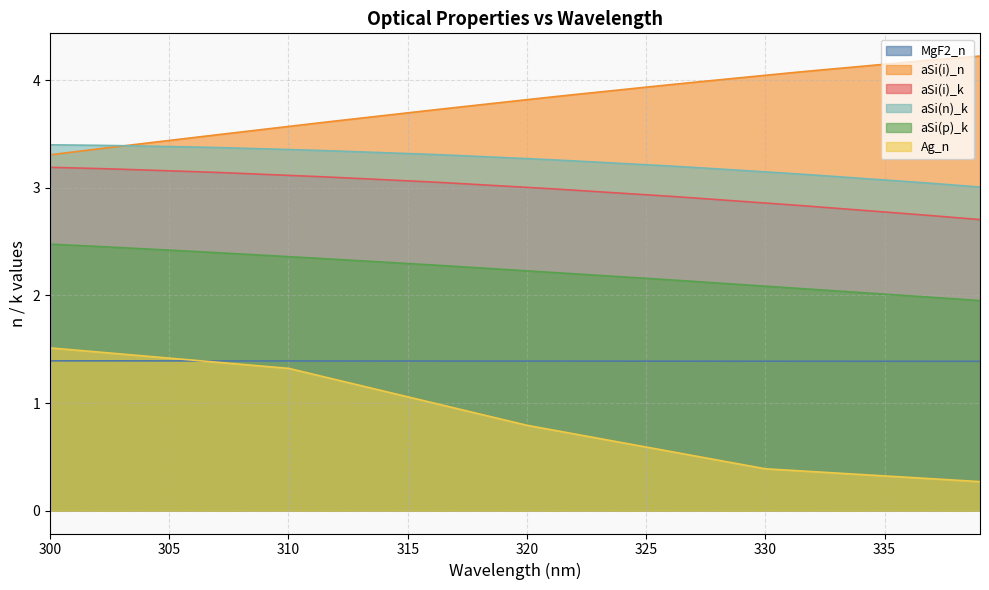

Rank the series by their maximum value, from highest to lowest.

aSi(i)_n, aSi(n)_k, aSi(i)_k, aSi(p)_k, Ag_n, MgF2_n